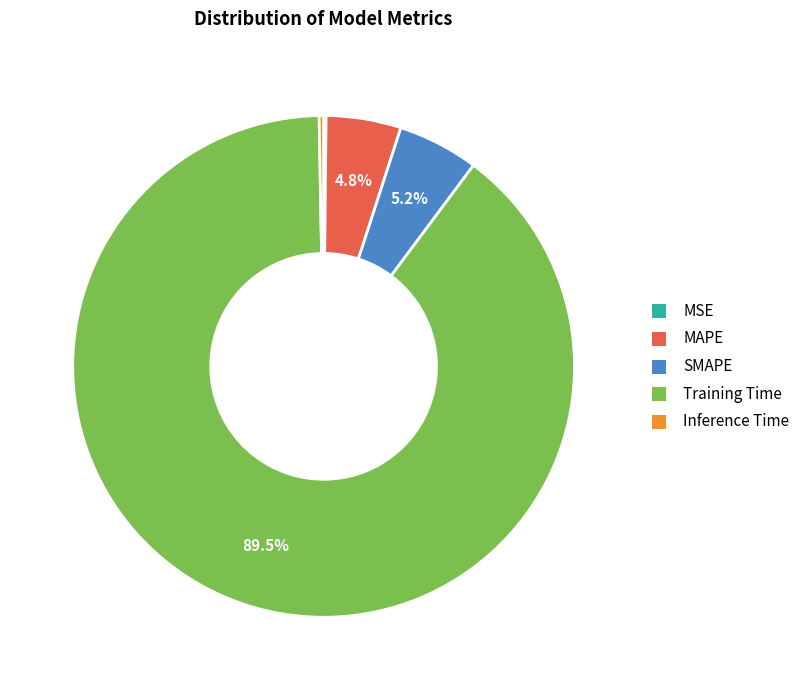

Which category has the biggest portion of the pie?

Training Time